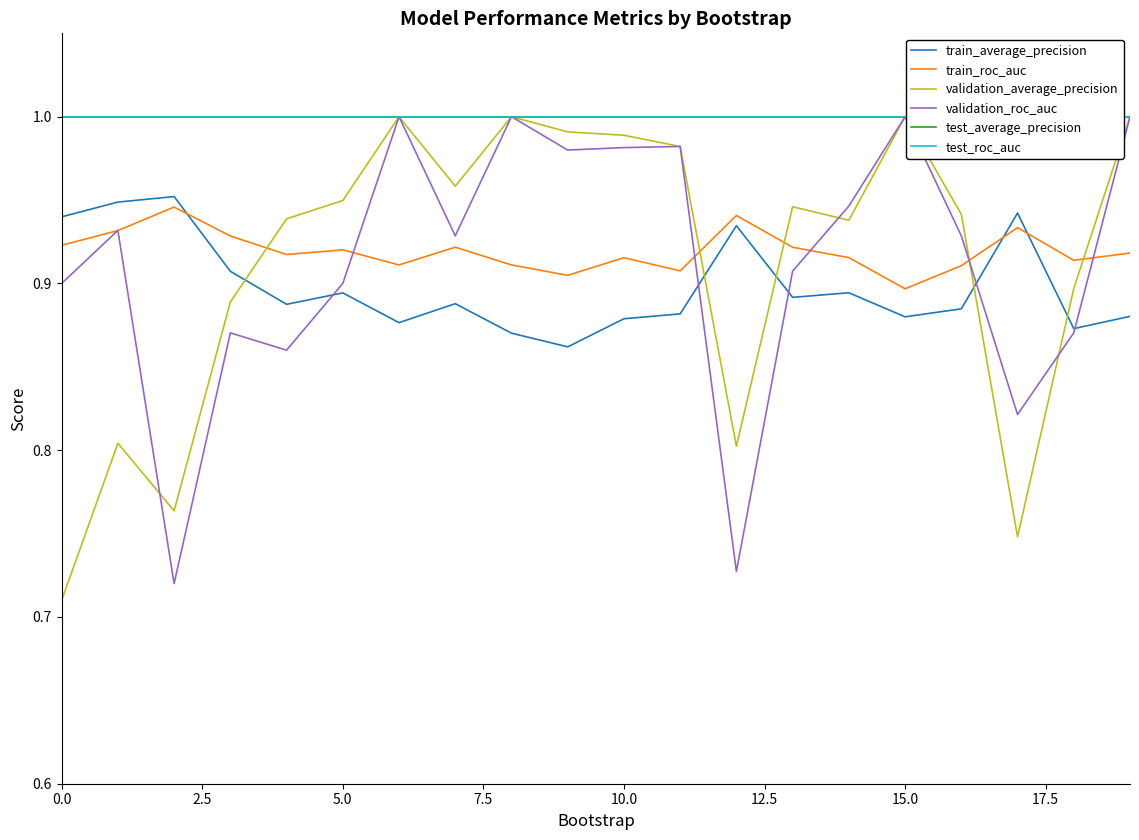

Is it true that validation_roc_auc equals 0.2 at 5.0?

False